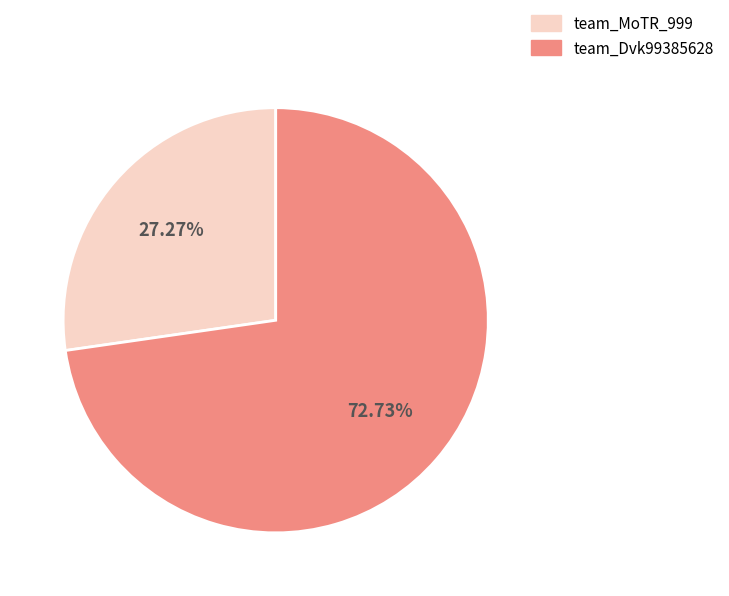

What percentage is NOT represented by team_MoTR_999?

72.7%